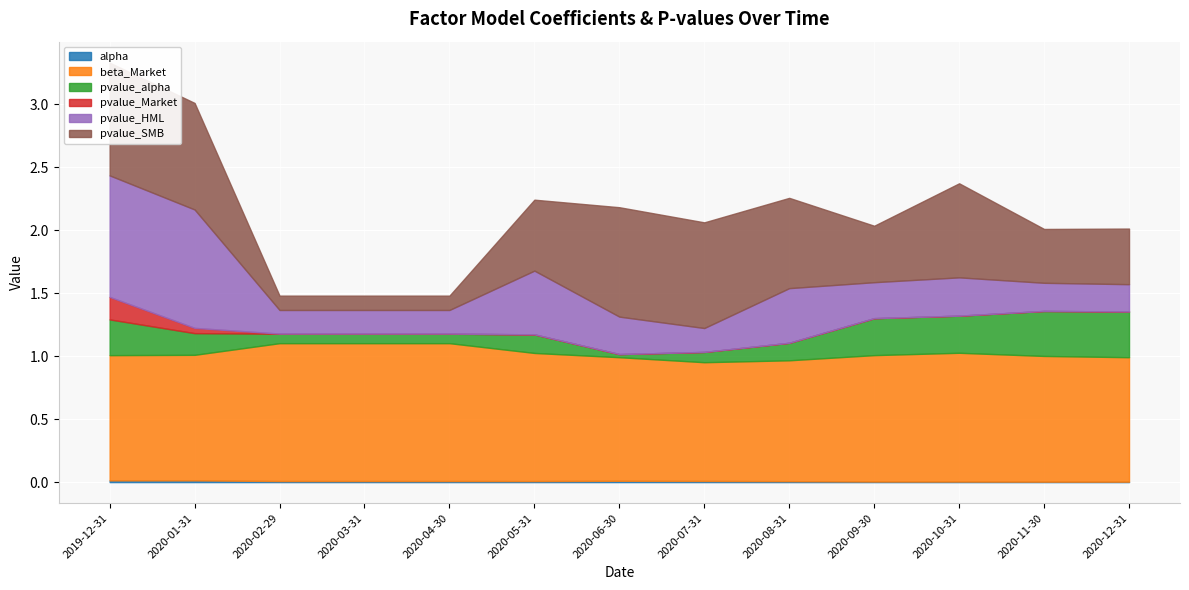

At how many categories does at least one series exceed 0?

13